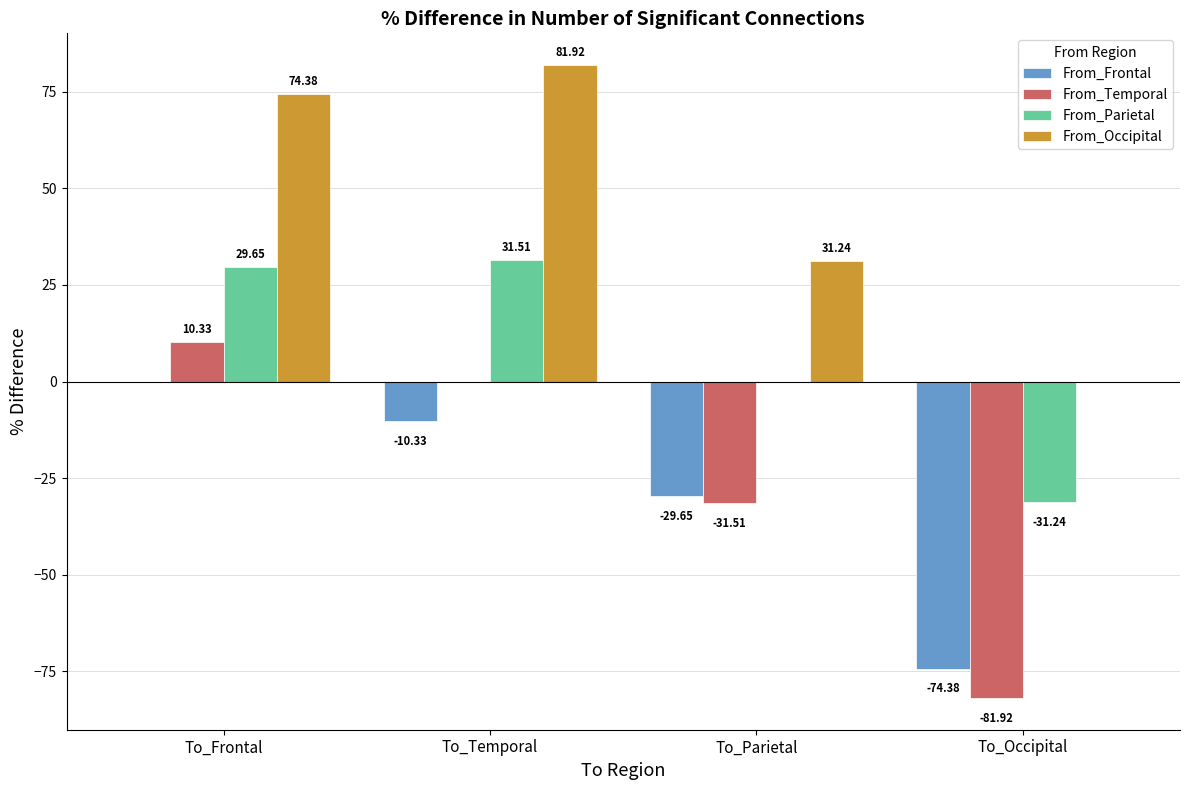

What are all the series names shown in the legend?

From_Frontal, From_Temporal, From_Parietal, From_Occipital